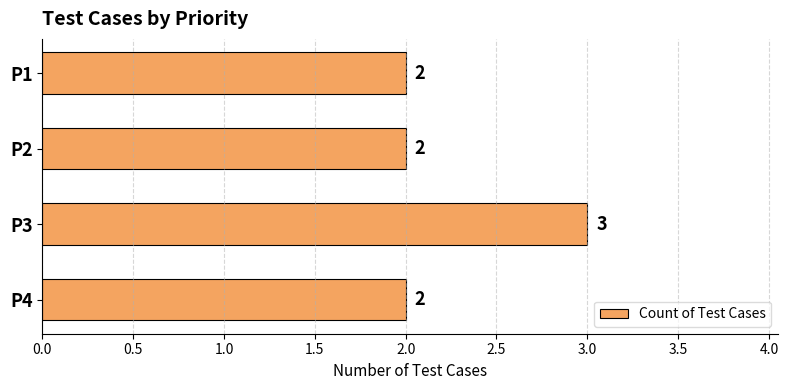

What is the ratio of the value at P3 to the value at P2?

1.5